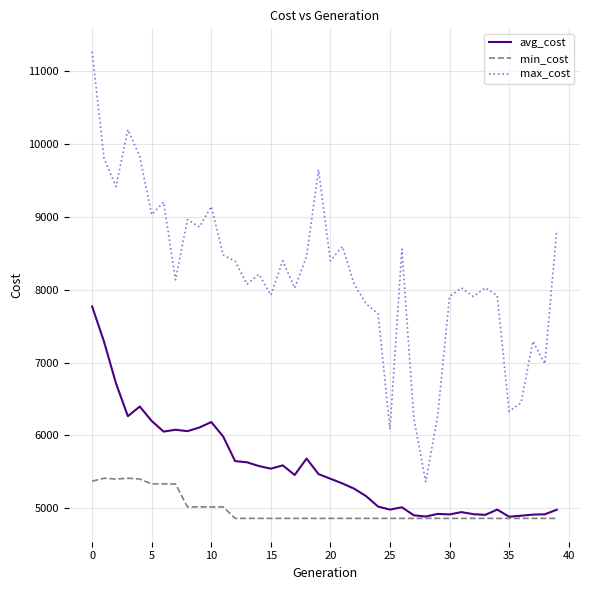

How many lines are shown in the chart?

3